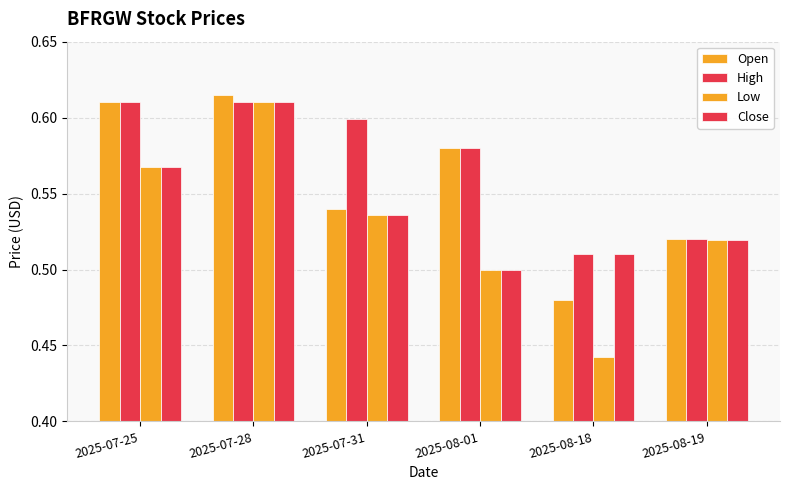

What is the lowest value of the Close series?

0.5